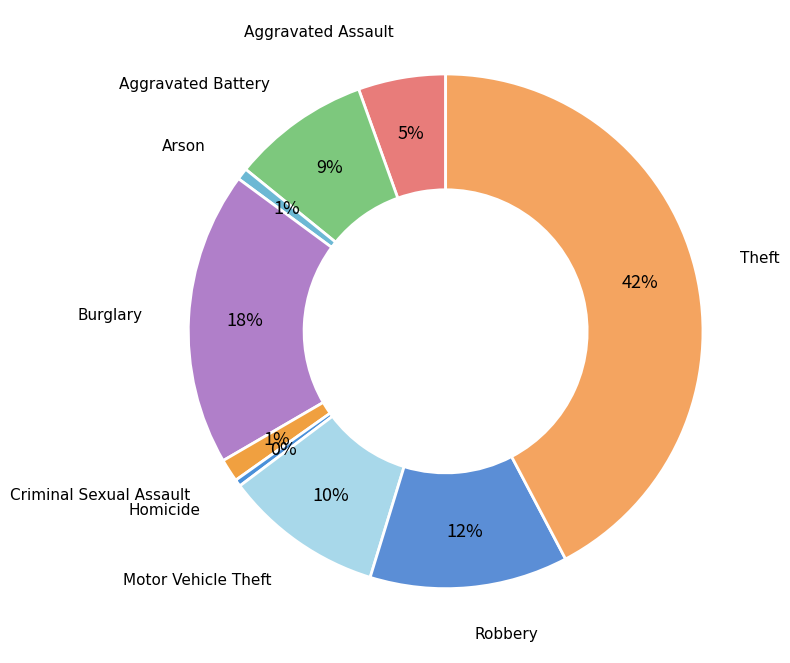

Is there a majority slice in this chart?

No